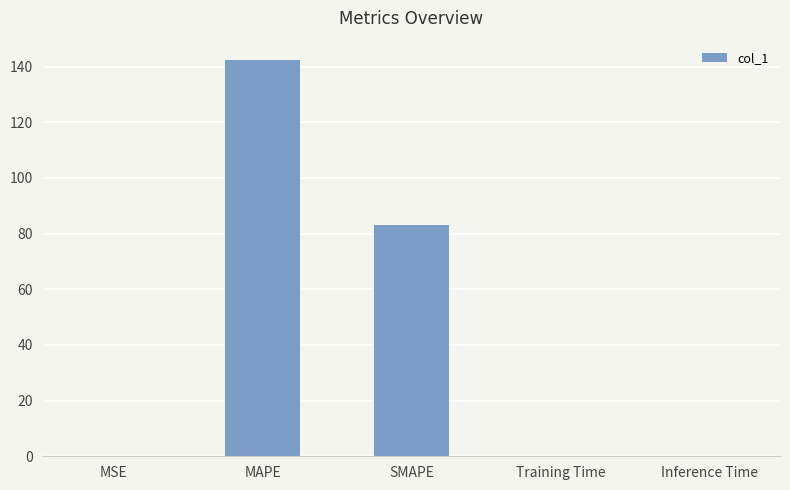

What is the maximum value shown in the chart?

142.2